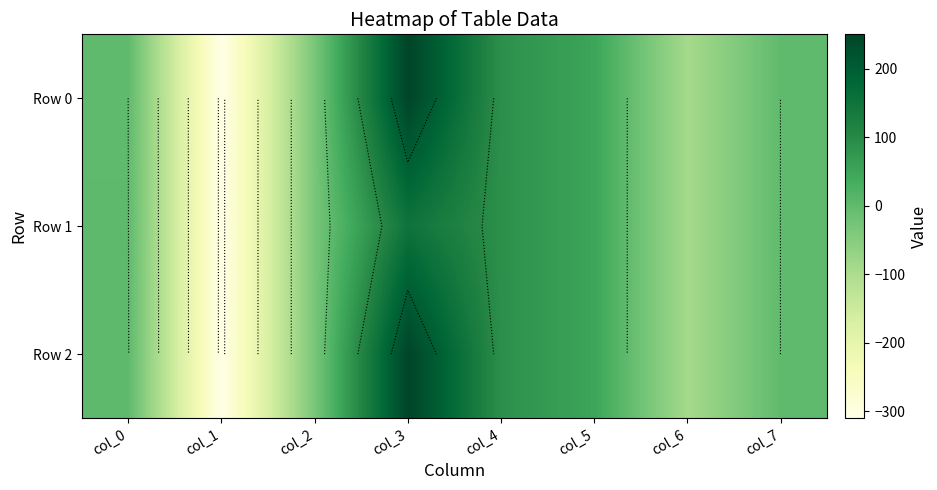

Which category has the lowest value across all series?

col_1